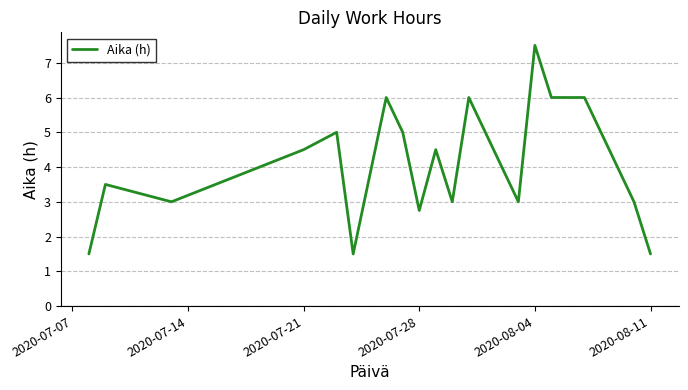

What is the difference between the maximum and minimum values?

6.0